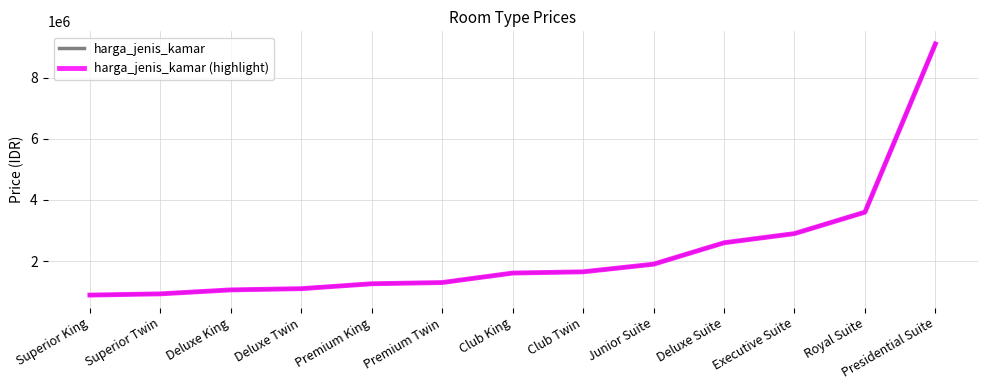

Which has a higher value, Presidential Suite or Club Twin?

Presidential Suite